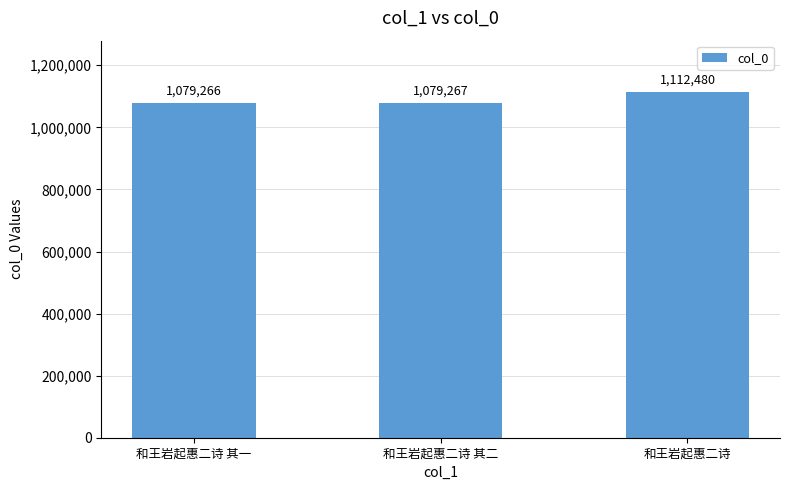

How many distinct data groups are displayed?

1